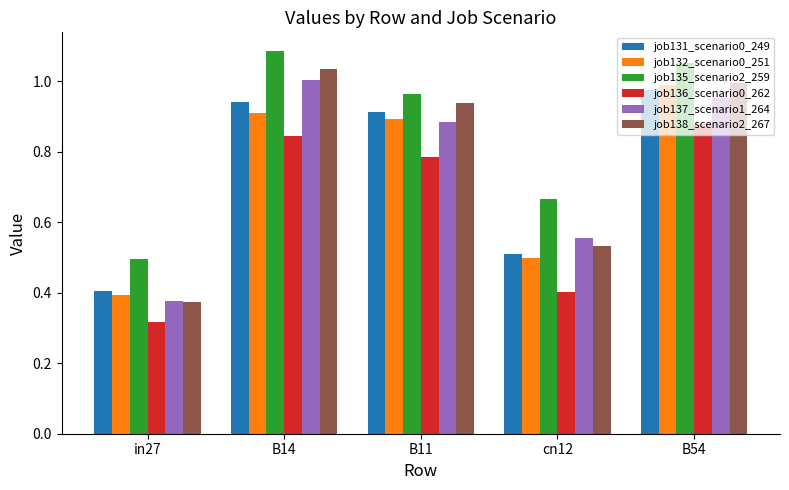

How many groups of bars are there?

5